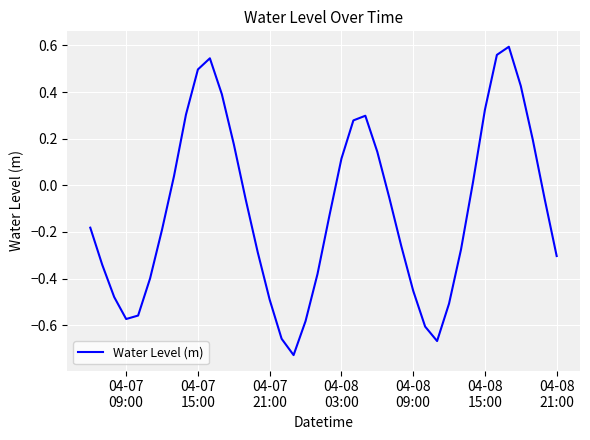

What is the difference between the maximum and minimum values?

1.3